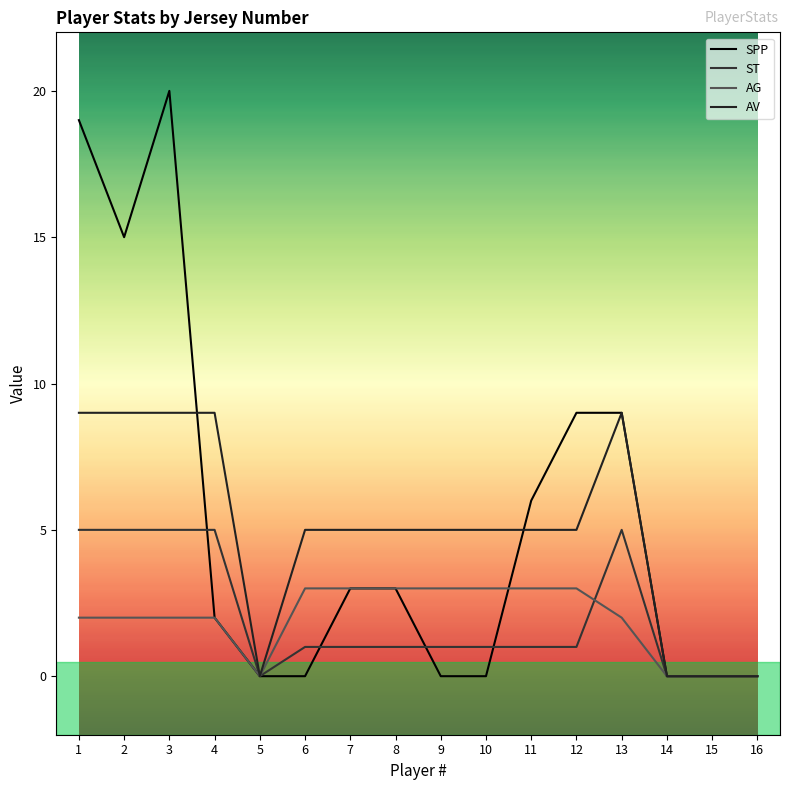

What is the highest value of the AV series?

9